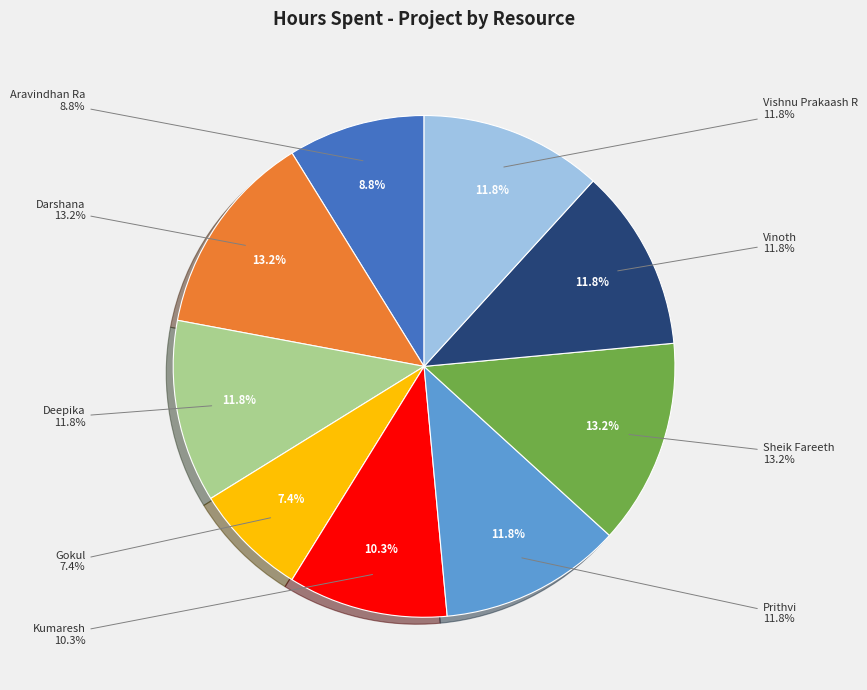

Count the number of slices in the pie.

9